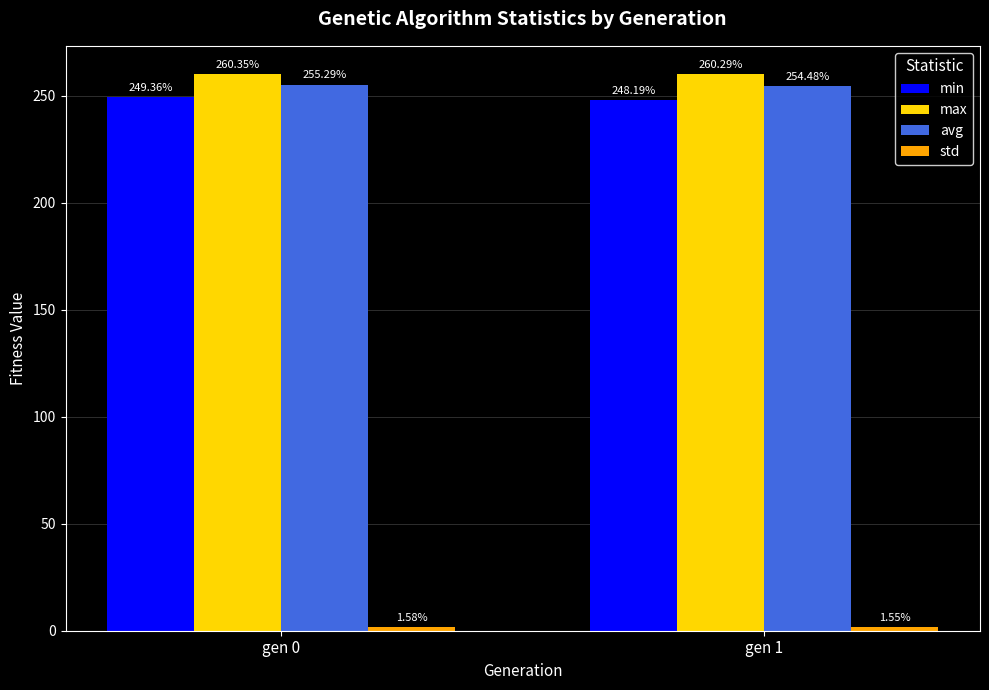

Is it true that max equals 342.3 at gen 1?

False